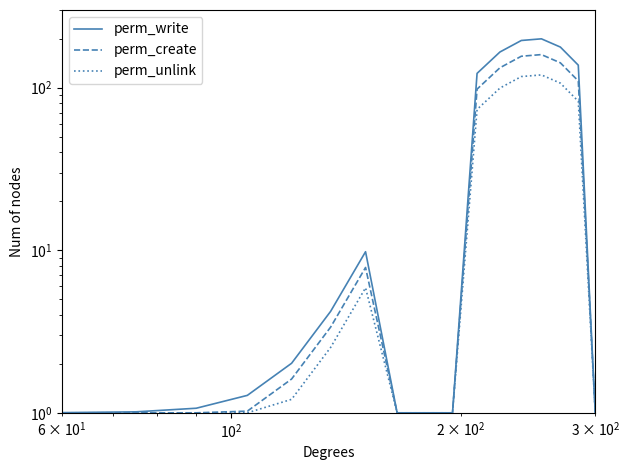

Reading left to right, list all the values displayed in this chart.

perm_write: 1.0	1.0	1.1	1.3	2.0	4.2	9.8	1.0	1.0	1.0	122.3	165.5	194.8	199.4	177.5	137.4	1.0
perm_create: 1.0	1.0	1.0	1.0	1.6	3.4	7.8	1.0	1.0	1.0	97.8	132.4	155.9	159.6	142.0	109.9	1.0
perm_unlink: 1.0	1.0	1.0	1.0	1.2	2.5	5.9	1.0	1.0	1.0	73.4	99.3	116.9	119.7	106.5	82.4	1.0